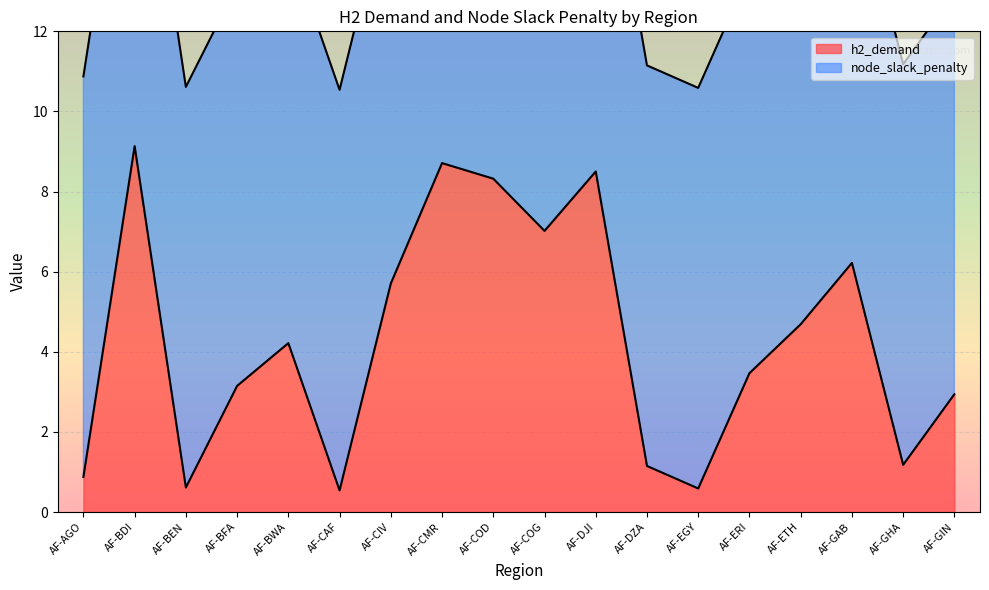

Is it true that h2_demand equals 2.4 at AF-DJI?

False